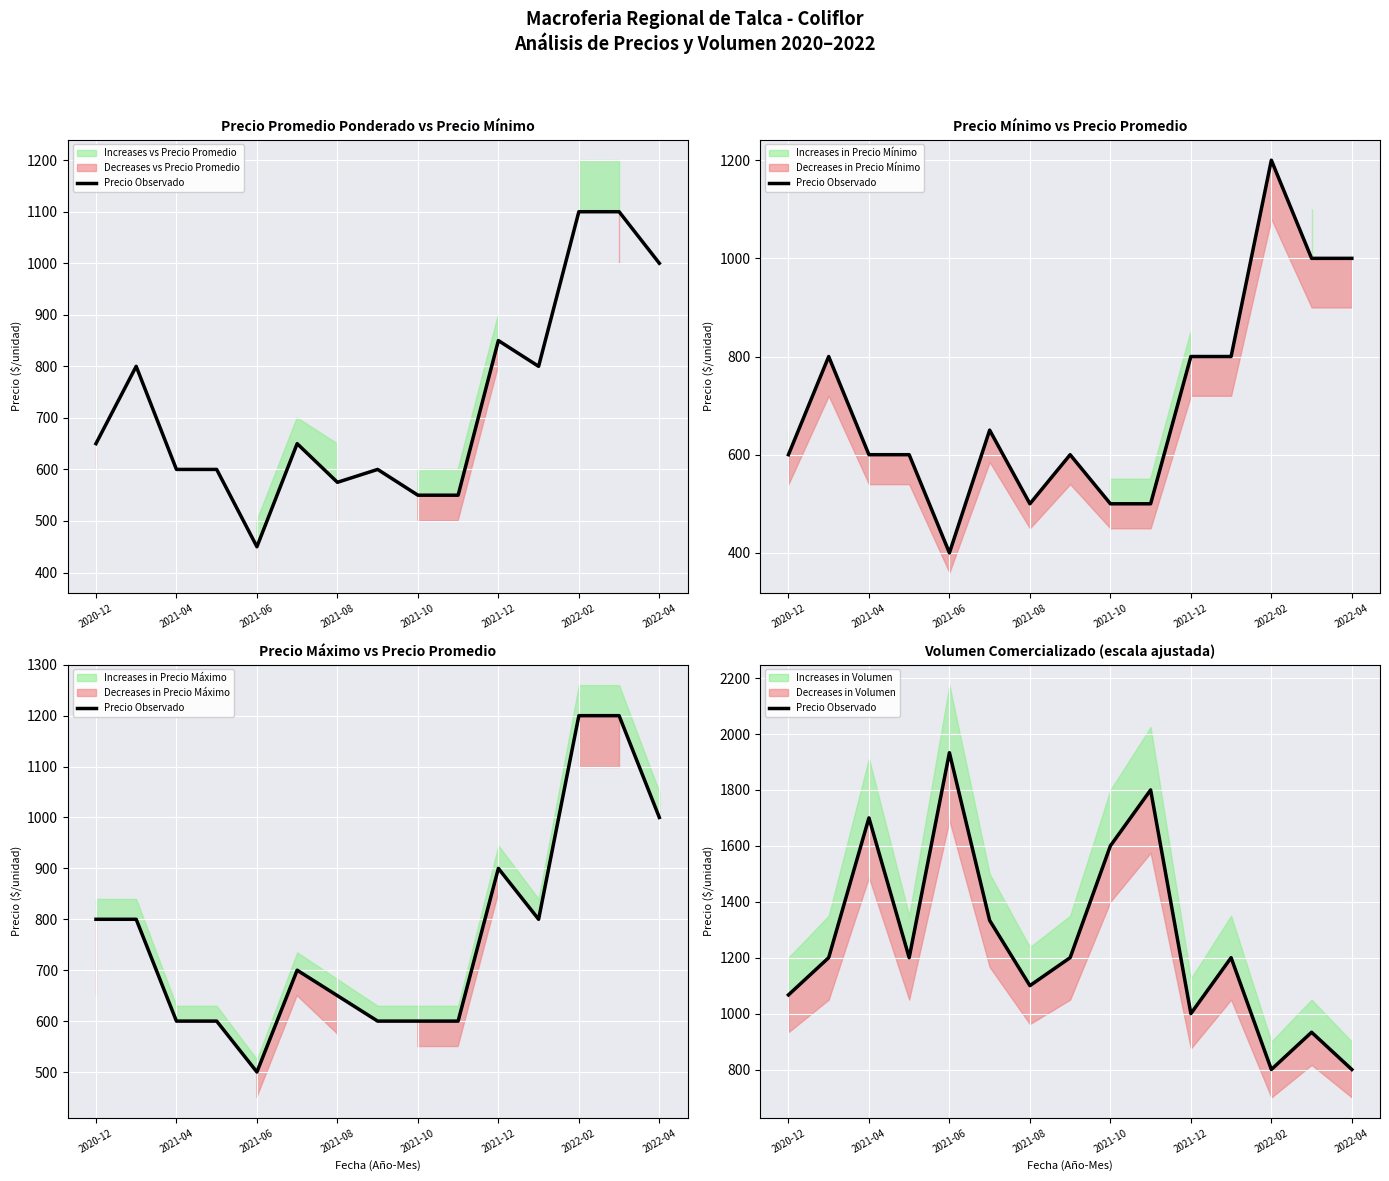

The chart shows a value of 260.1 at 2021-08. True or false?

False